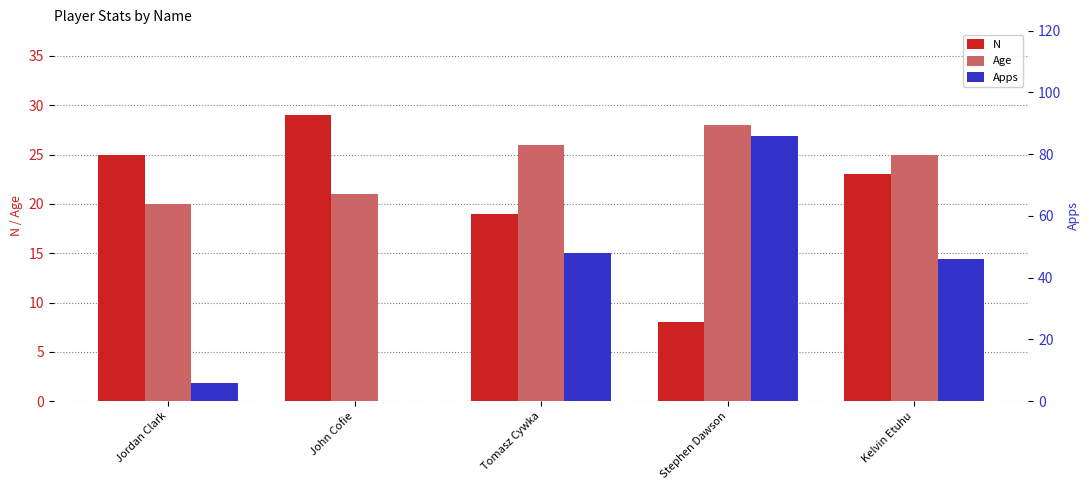

Are the bars horizontal?

No